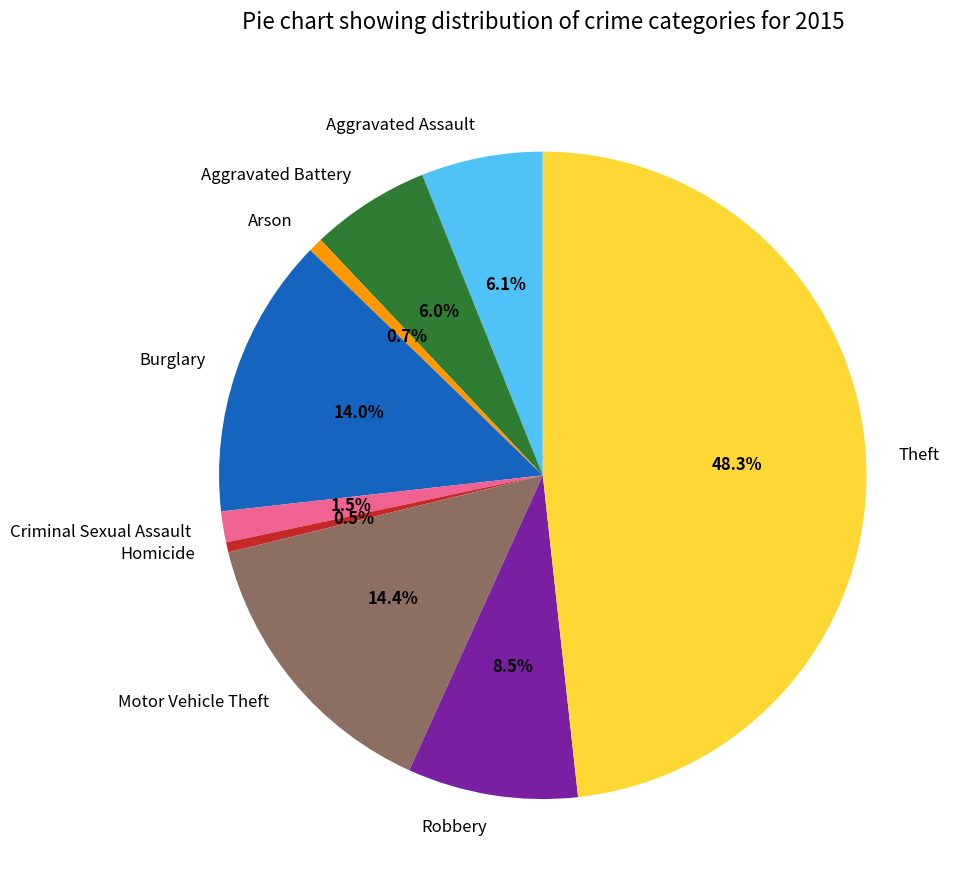

Is there a majority slice in this chart?

No